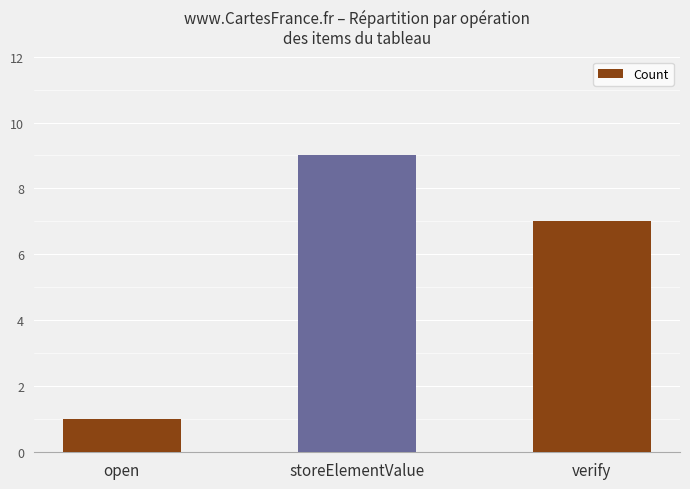

List the labels in order of value, smallest first.

open, verify, storeElementValue